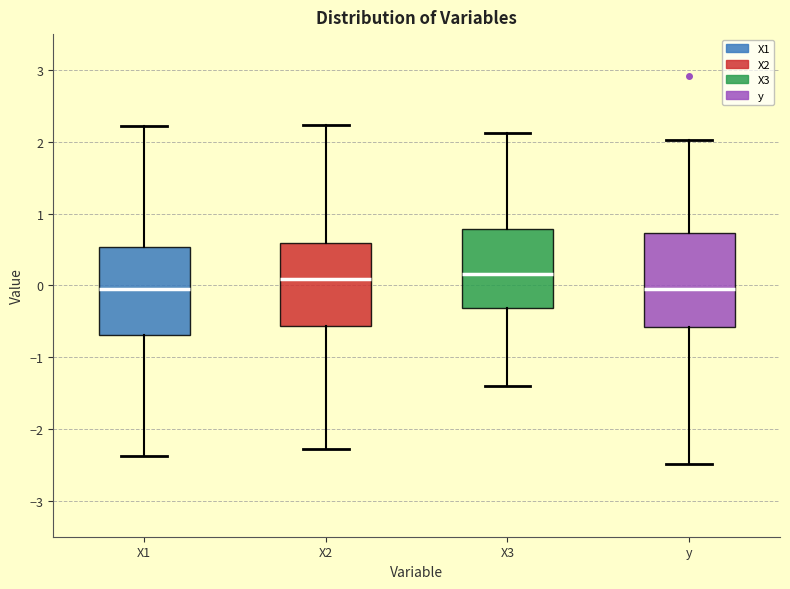

Where does the upper whisker of the box for X3 end on the y-axis? The values are not printed on the chart, so give them approximately, as read against the axis.

2.1